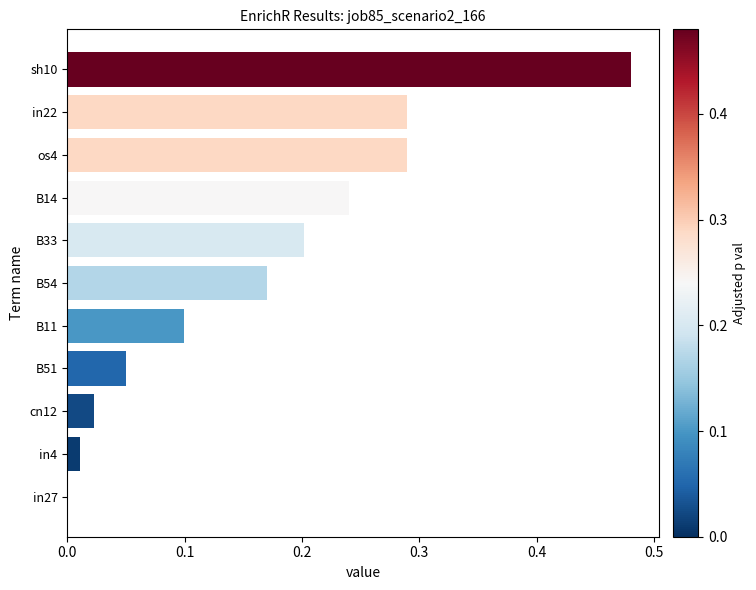

Which label corresponds to the largest value in the chart?

sh10